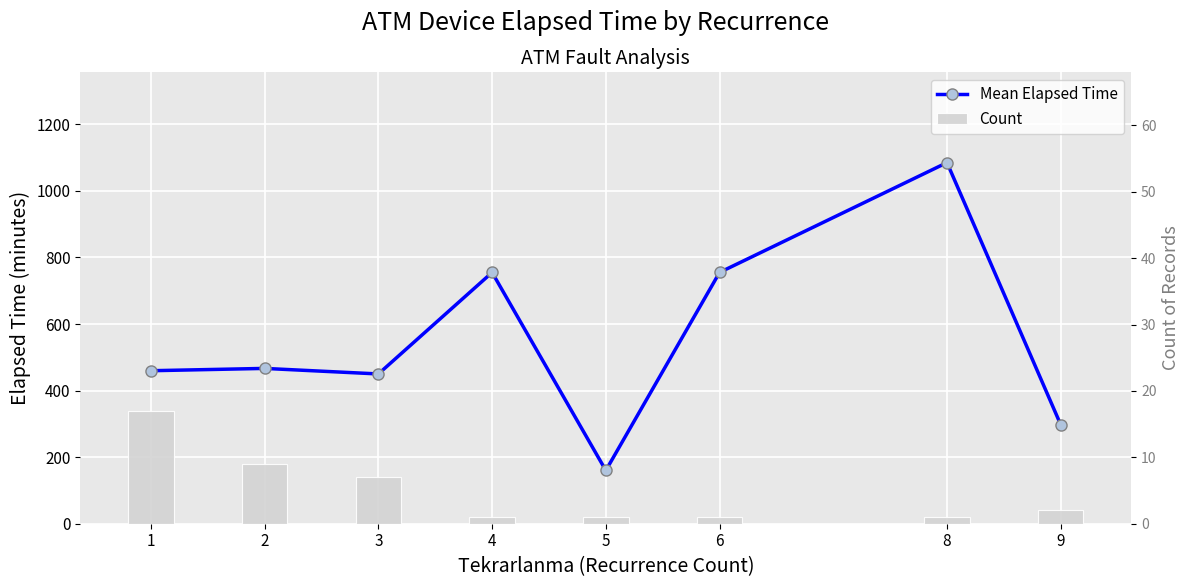

Reading left to right, transcribe all the data shown in this chart.

Mean Elapsed Time: 1=459.7	2=466.7	3=450.0	4=755.0	5=160.0	6=755.0	8=1085.0	9=297.5
Count: 1=17.0	2=9.0	3=7.0	4=1.0	5=1.0	6=1.0	8=1.0	9=2.0